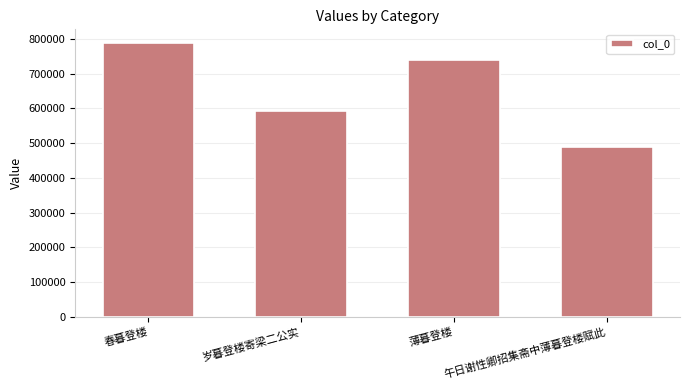

Rank the categories by value from highest to lowest.

春暮登楼, 薄暮登楼, 岁暮登楼寄梁二公实, 午日谢性卿招集斋中薄暮登楼赋此